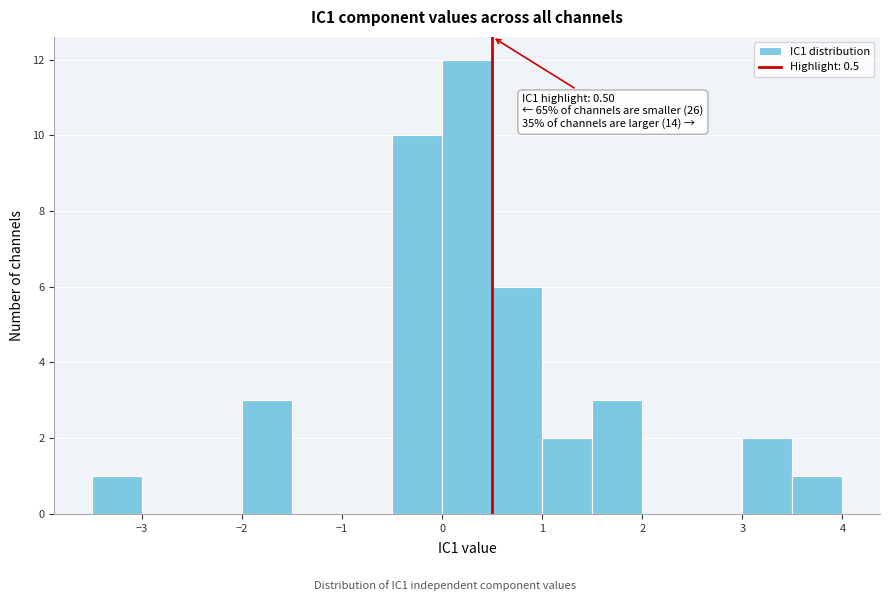

Over which range of the x-axis is the bar tallest?

0.0 to 0.5